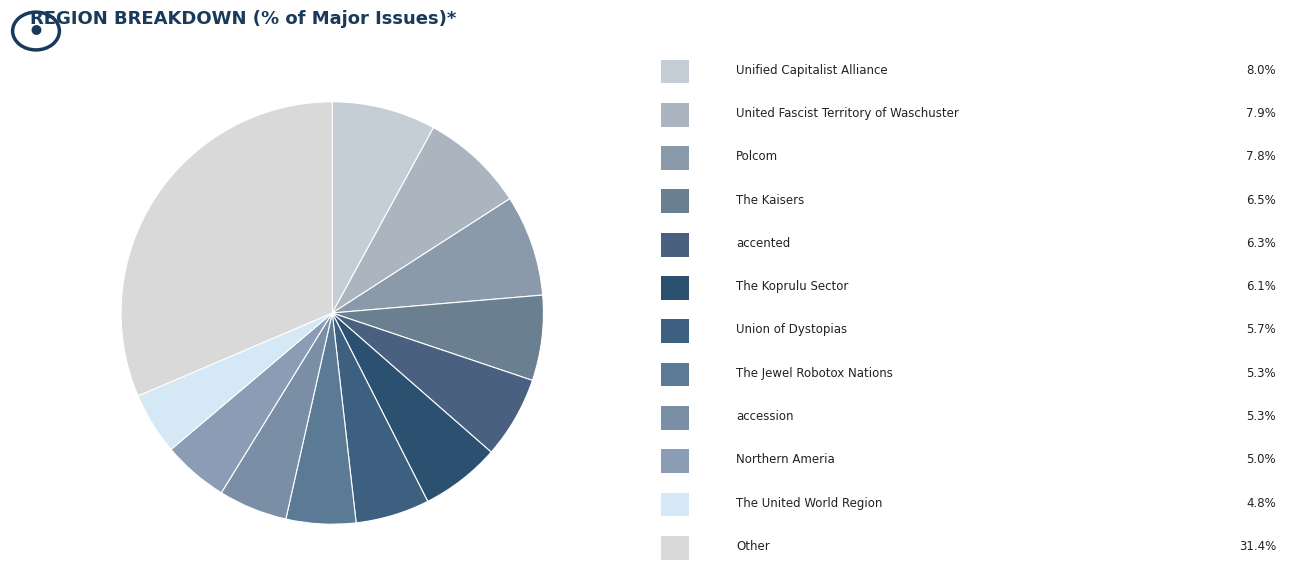

How many segments does this pie chart have?

12